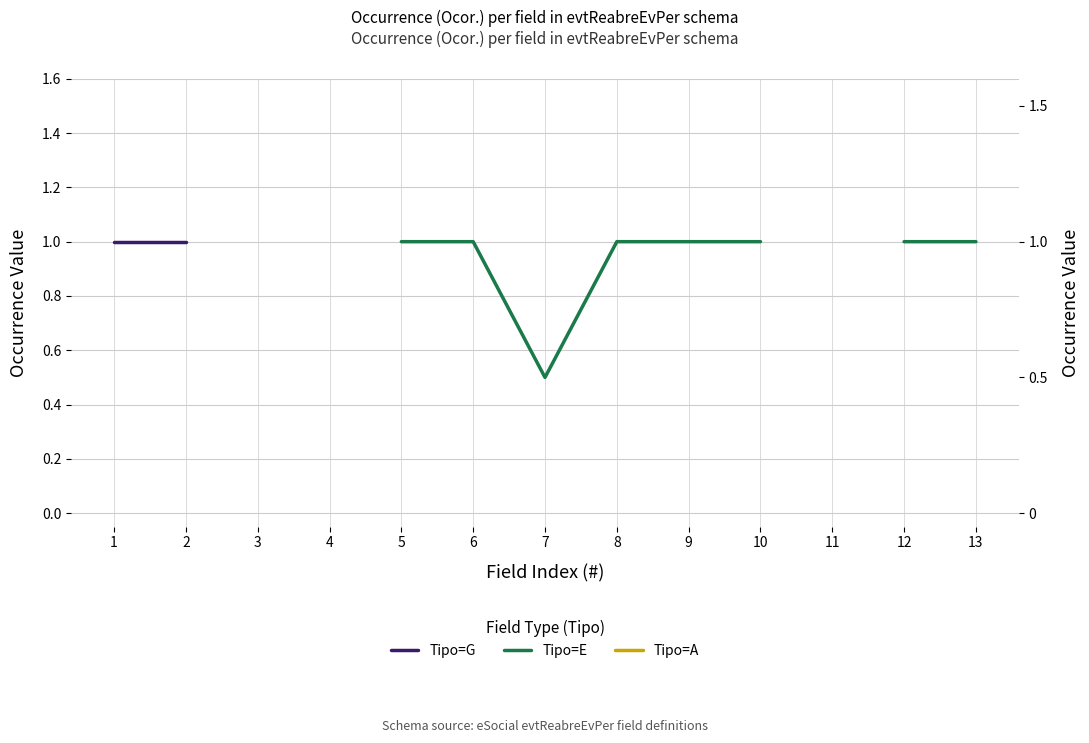

Which label corresponds to the smallest value in the chart?

7